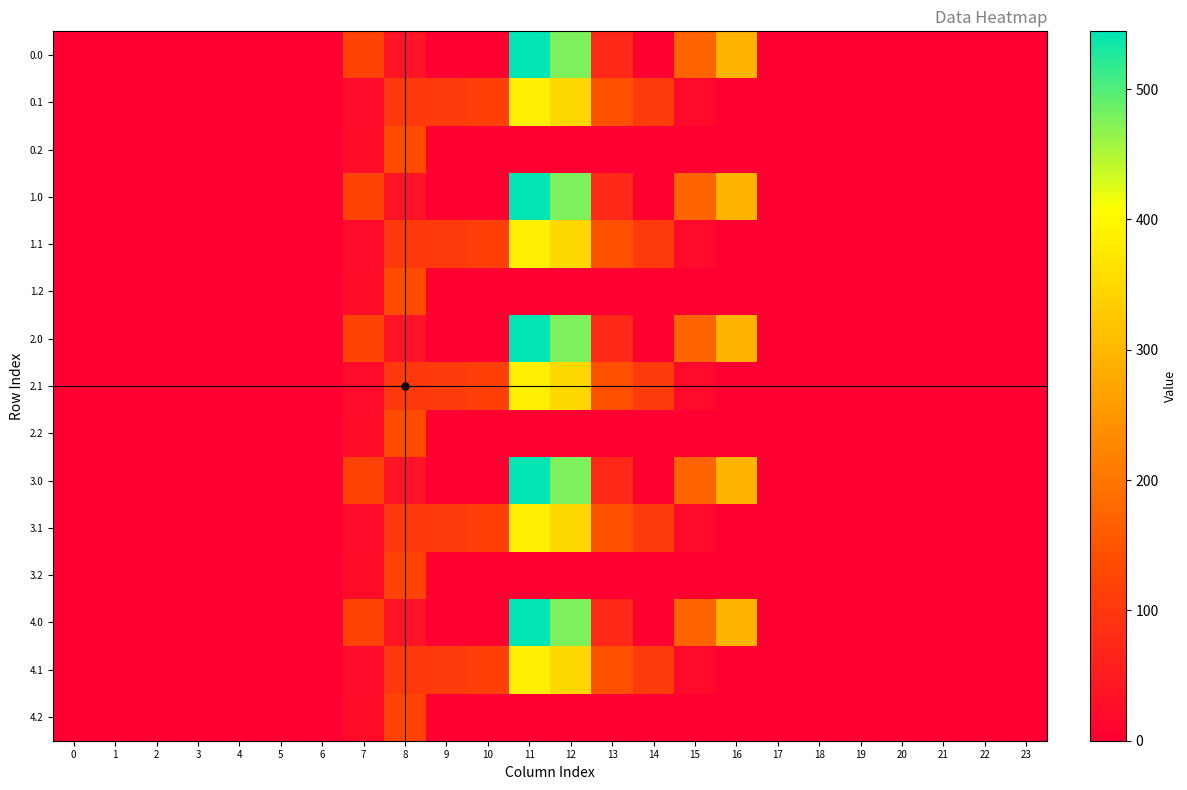

At which category is the sum across all series the highest?

11